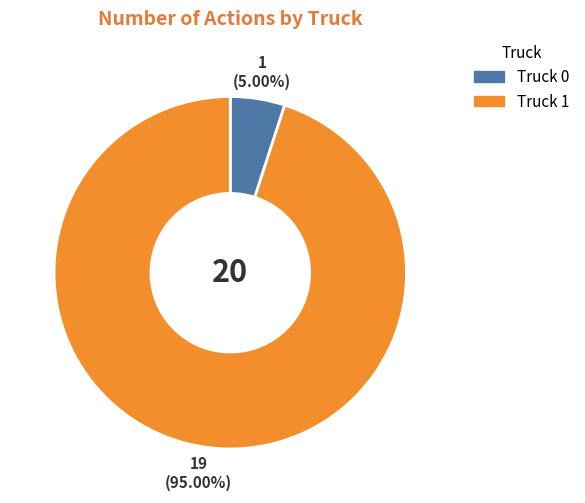

Is there any slice that represents more than half of the pie?

Yes